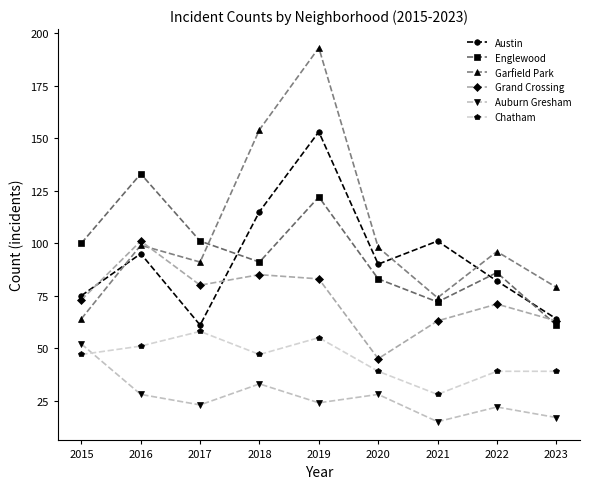

Count the number of data series in this chart.

6